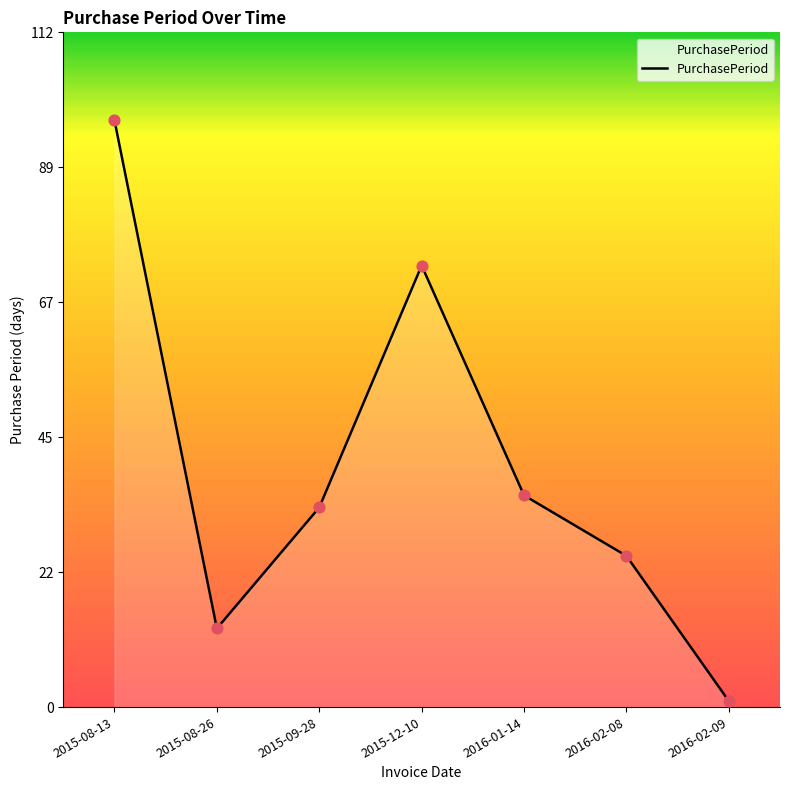

What is the ratio of the value at 2015-08-13 to the value at 2016-02-09?

97.0